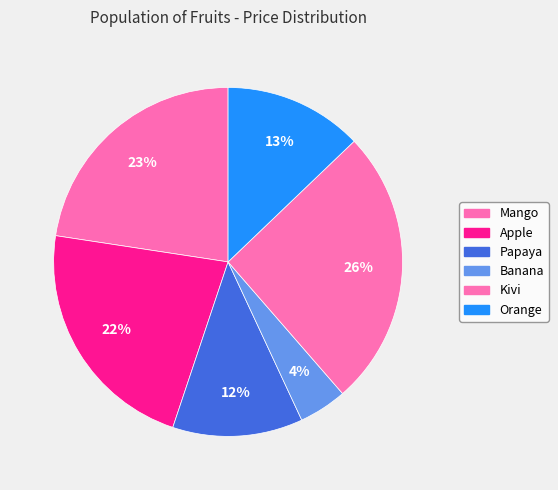

What is the total percentage of Apple and Kivi?

48.0%